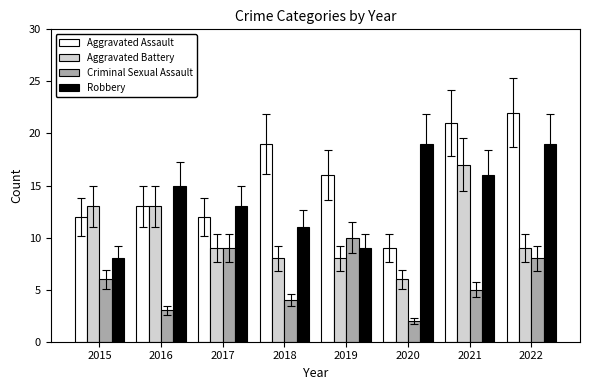

Which series changed the most between 2015 and 2021?

Aggravated Assault